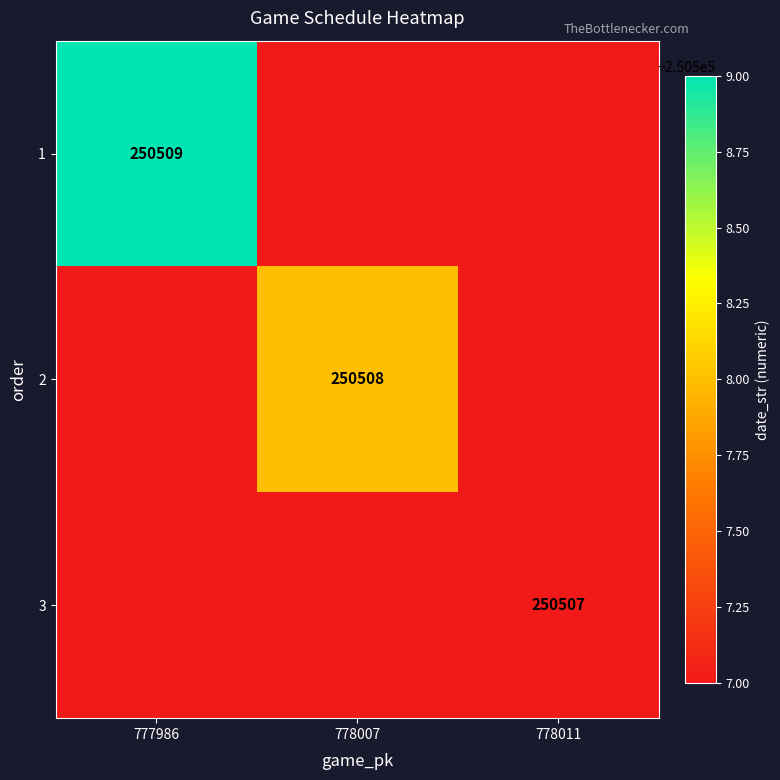

True or false: 1 has a value of 153613 at 777986.

False